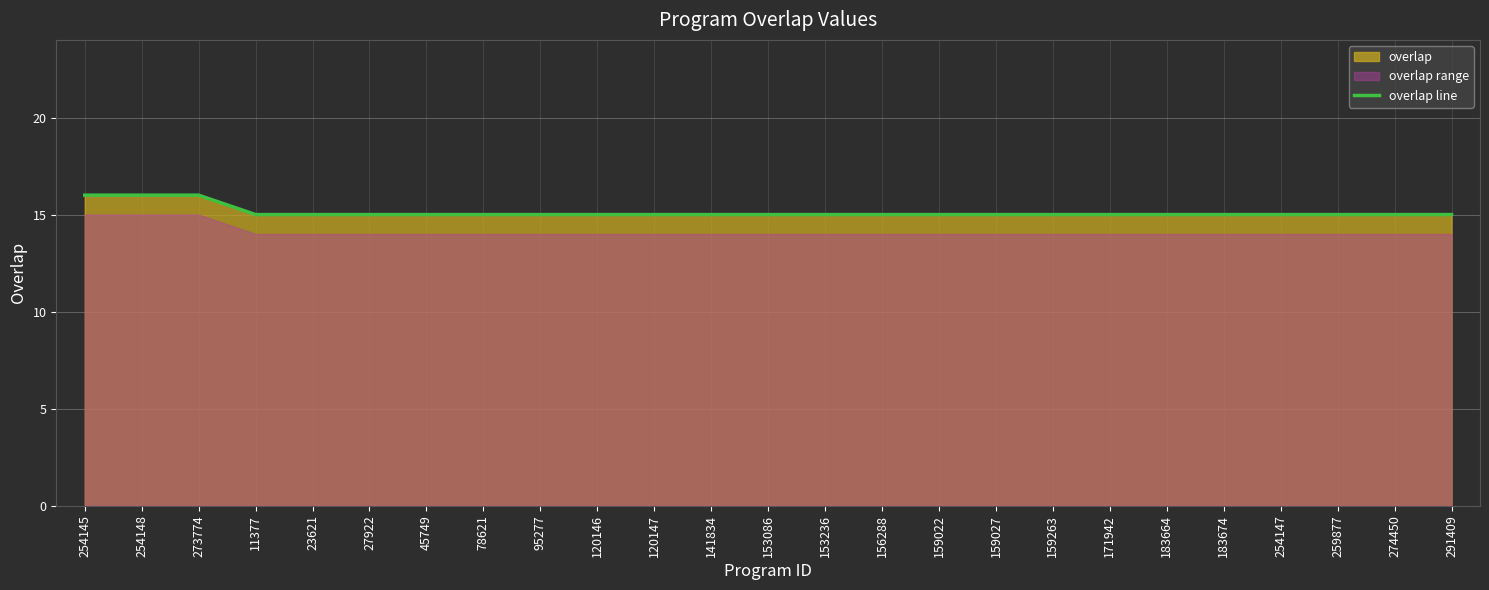

True or false: overlap line has a value of 16 at 273774.

True